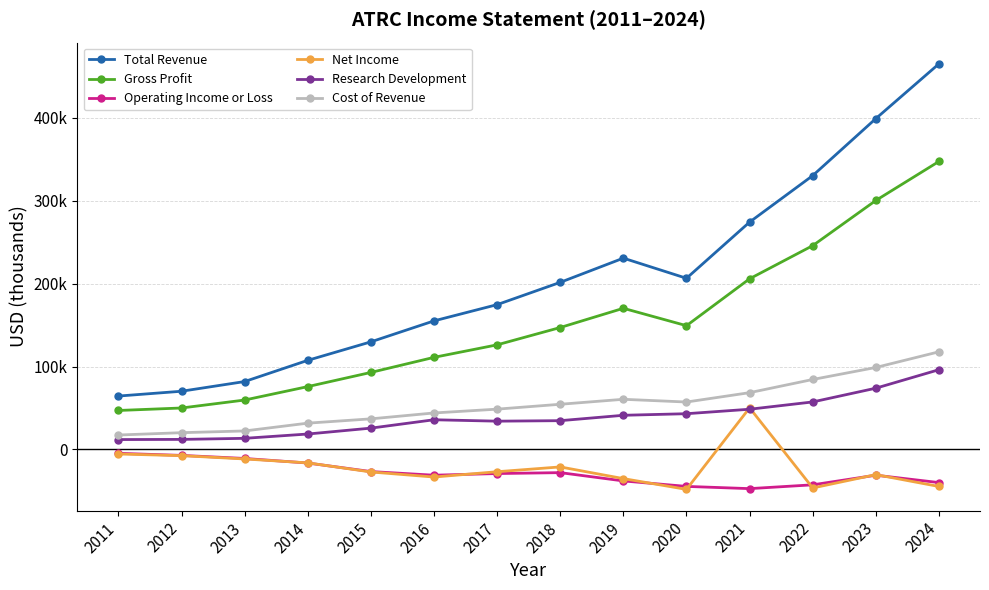

The Cost of Revenue series shows 50359 at 2015. True or false?

False